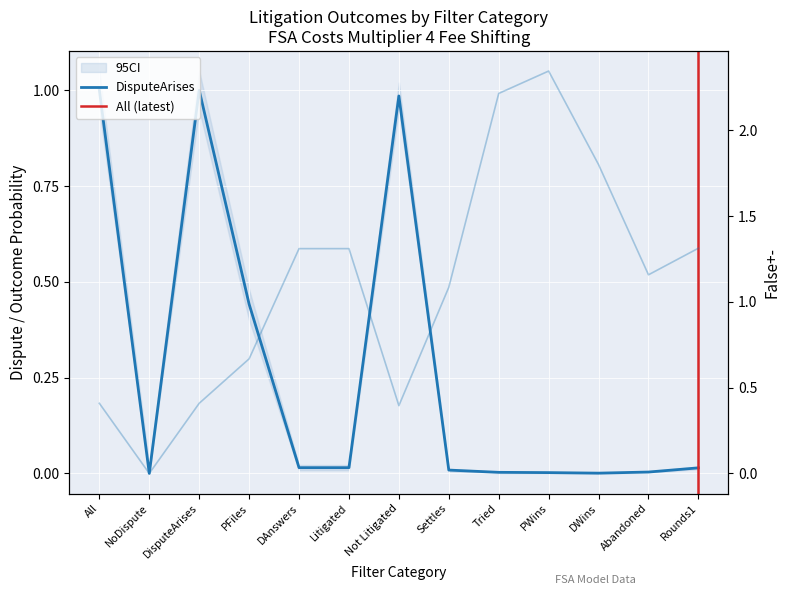

What is the sum of all False+- values?

14.4